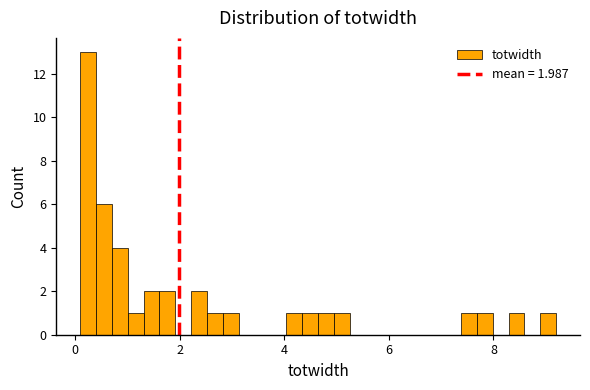

Read against the x-axis, roughly where is the centre of the tallest bar?

0.2